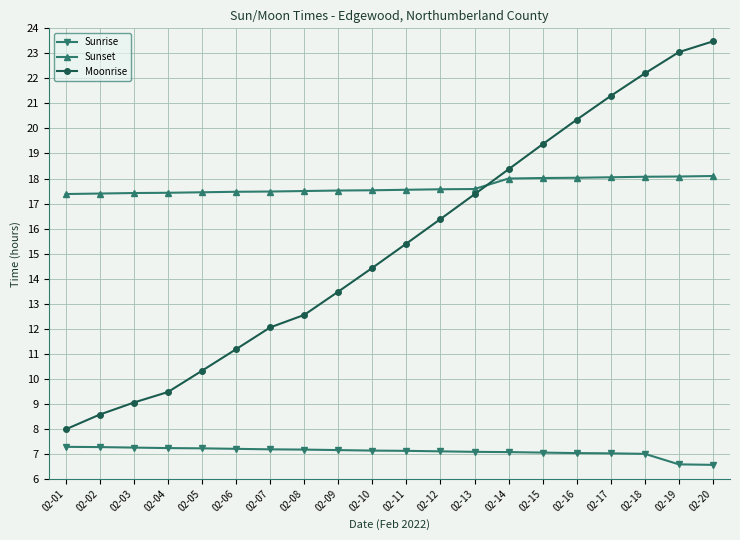

At how many categories does at least one series exceed 9?

20